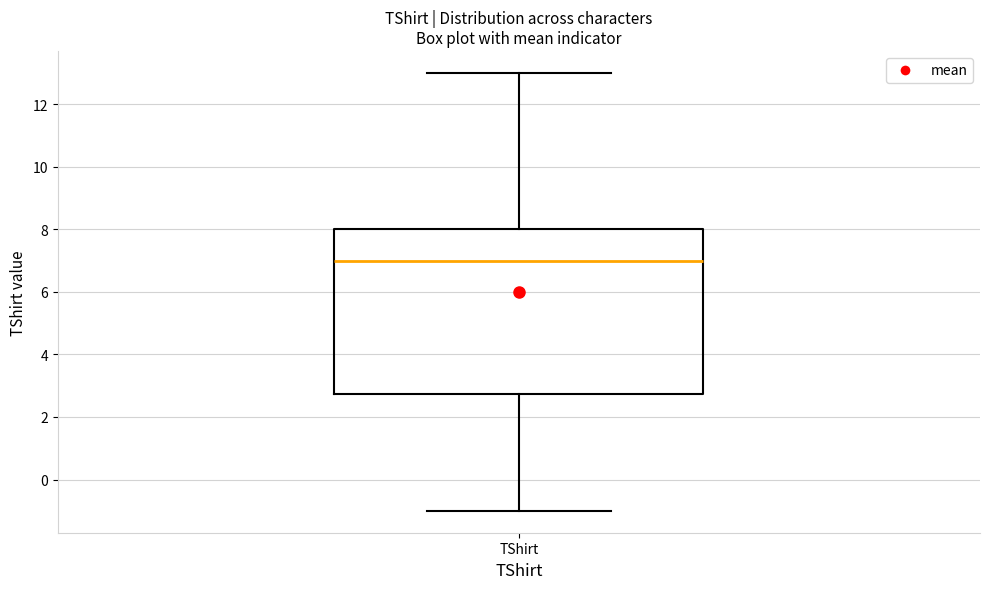

Where does the lower whisker of the box for TShirt end on the y-axis? The values are not printed on the chart, so give them approximately, as read against the axis.

-1.0